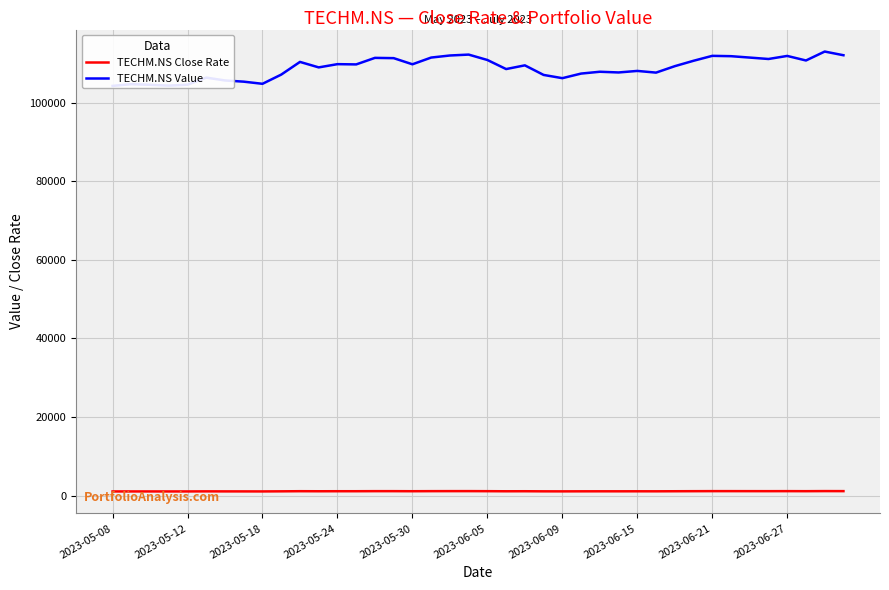

Count the number of categories in the chart.

40